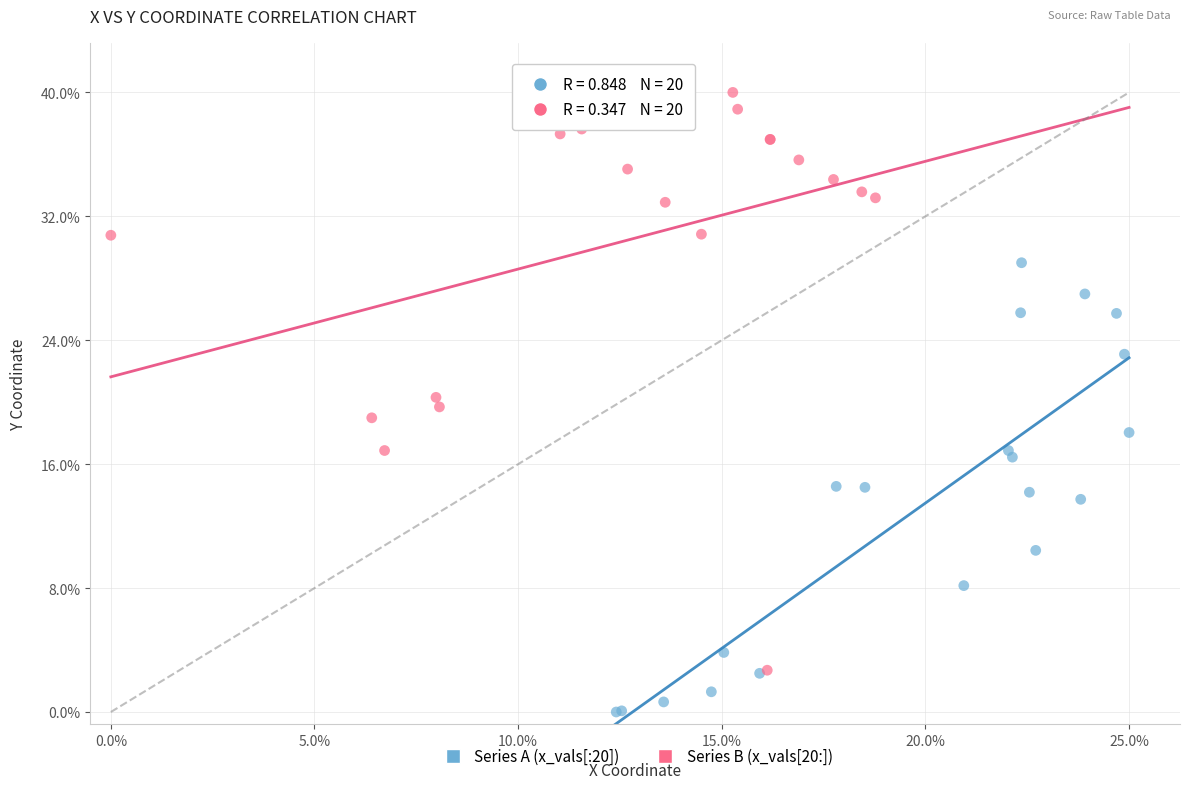

What are all the series names shown in the legend?

Series A (x_vals[:20]), Series B (x_vals[20:])